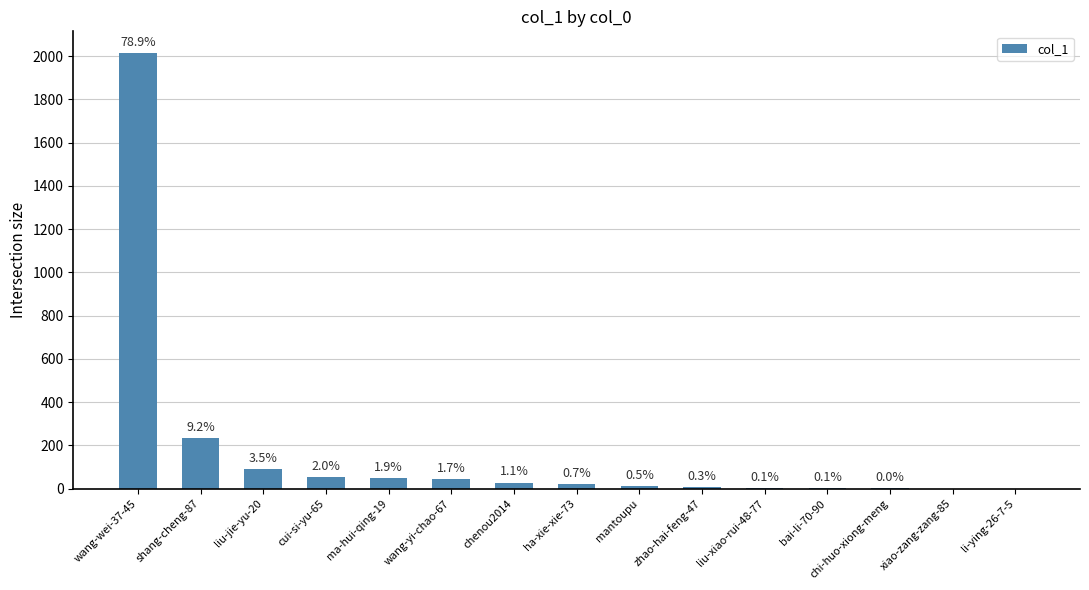

Are the bars grouped side by side (vs. stacked)?

No